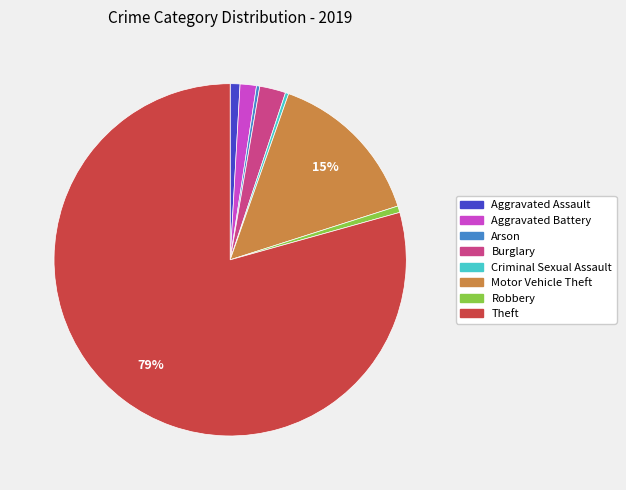

What percentage is the Robbery slice, to the nearest percent?

1%